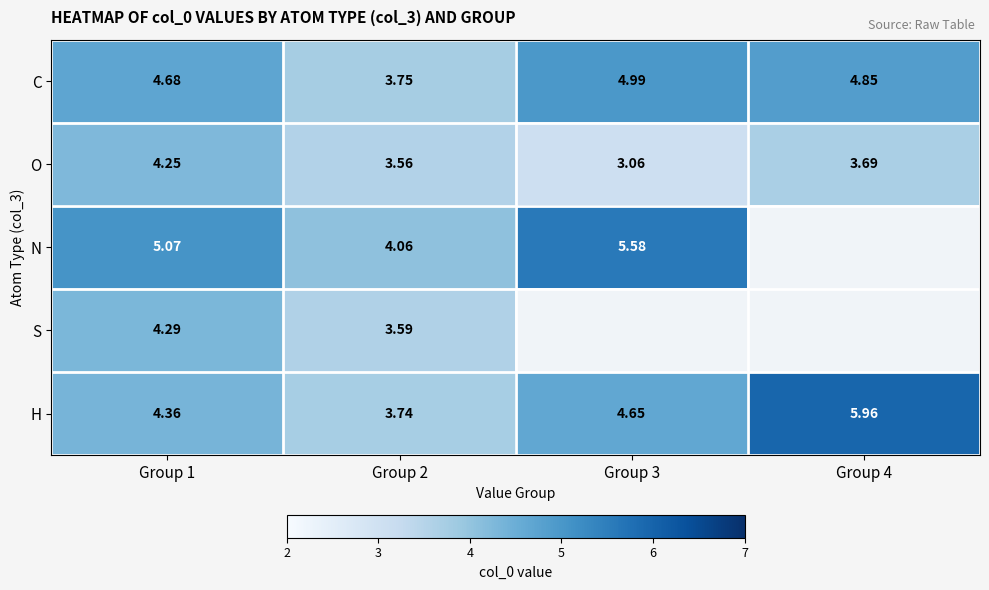

How many series are shown in this chart?

5